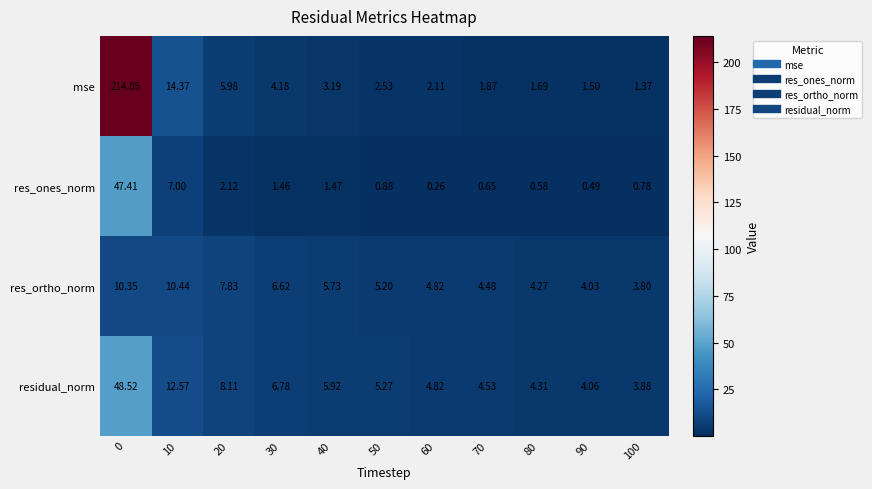

Between 30 and 100, which series saw the biggest shift?

residual_norm